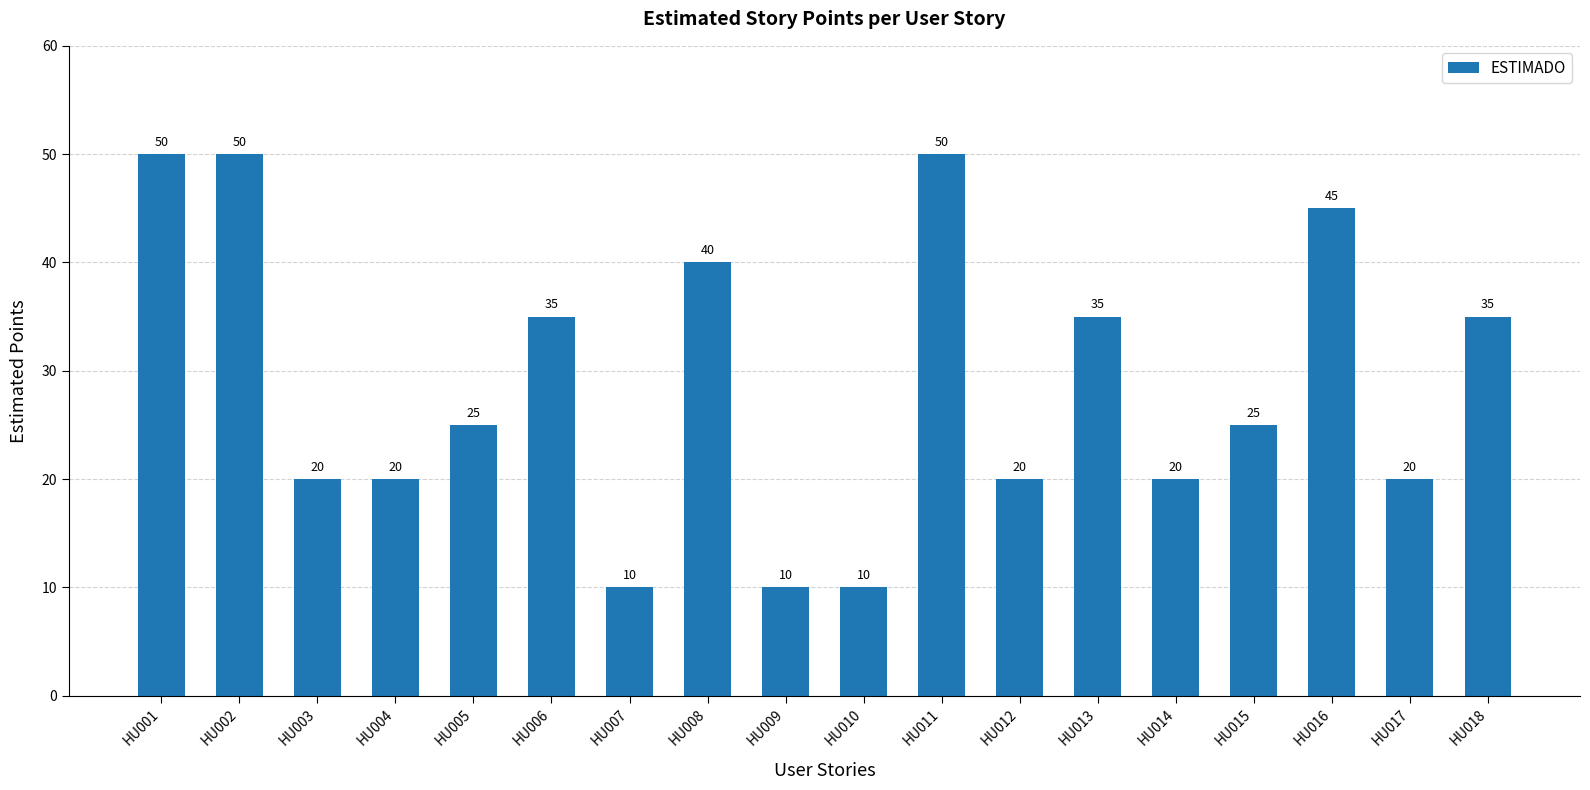

What is the sum of all values?

520